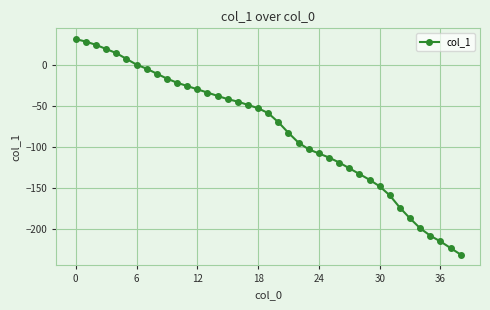

How many series are shown in this chart?

1